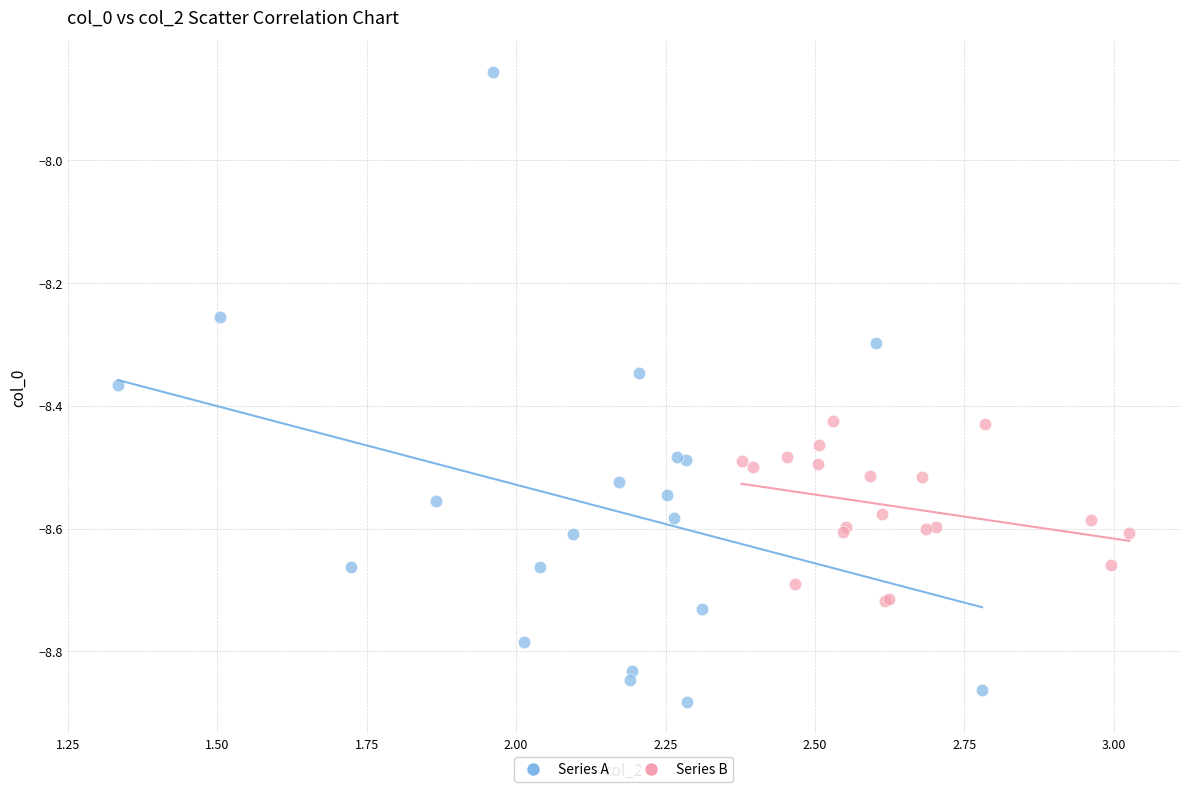

Which series contains the highest Y value?

Series A